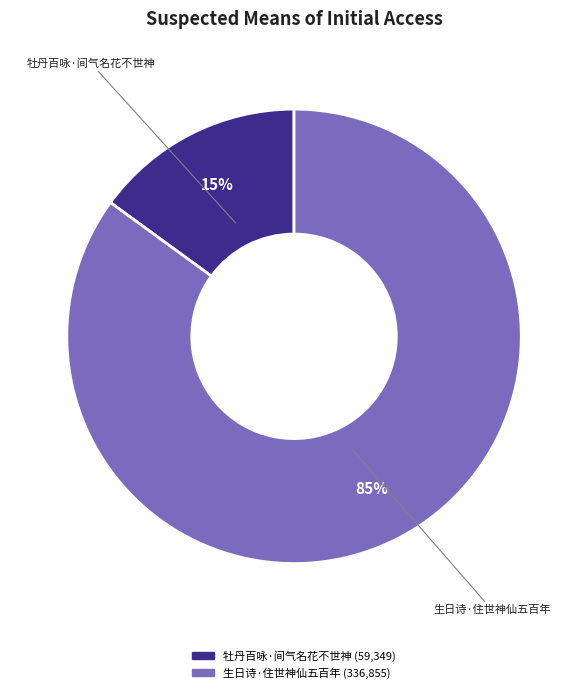

Do 牡丹百咏·间气名花不世神 and 生日诗·住世神仙五百年 together represent more than half of the pie?

Yes